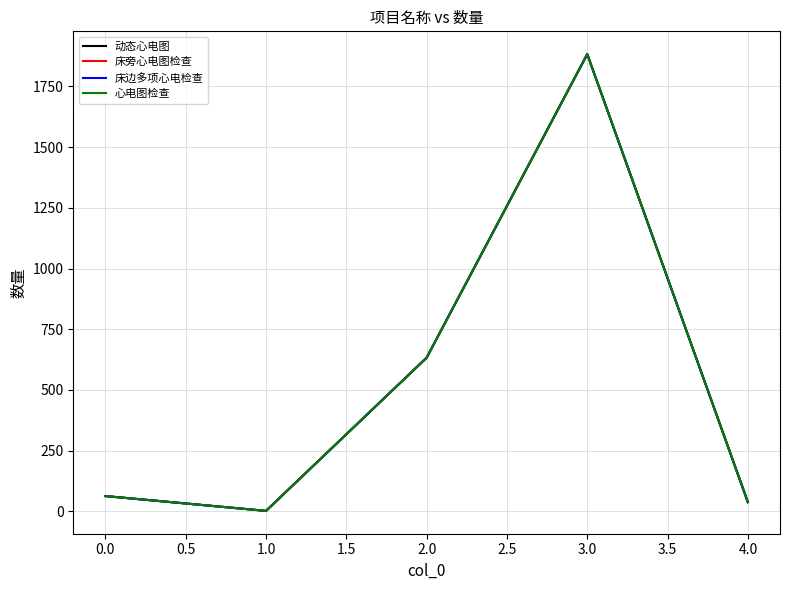

What is the difference between the maximum and second lowest values in the 动态心电图 series?

1845